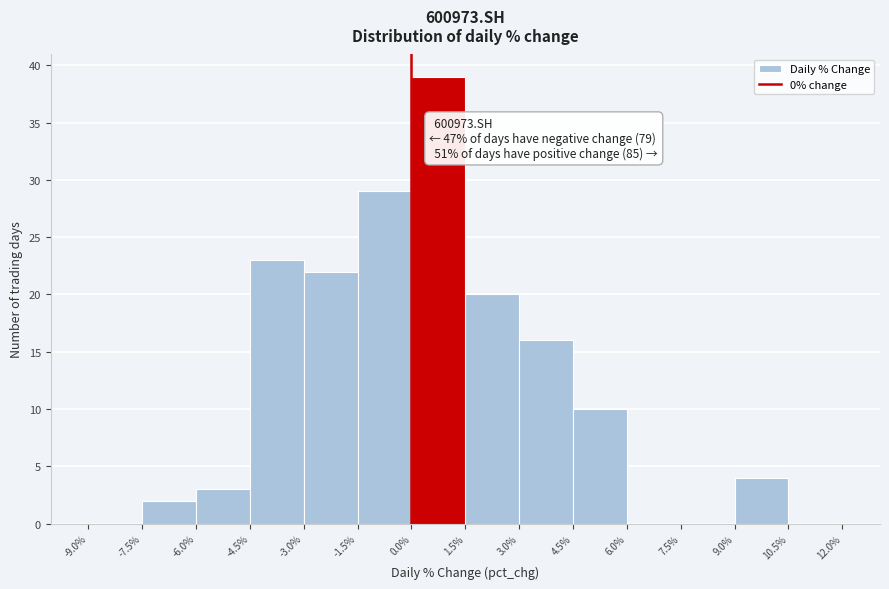

Over which range of the x-axis is the bar tallest?

0.0% to 1.5%